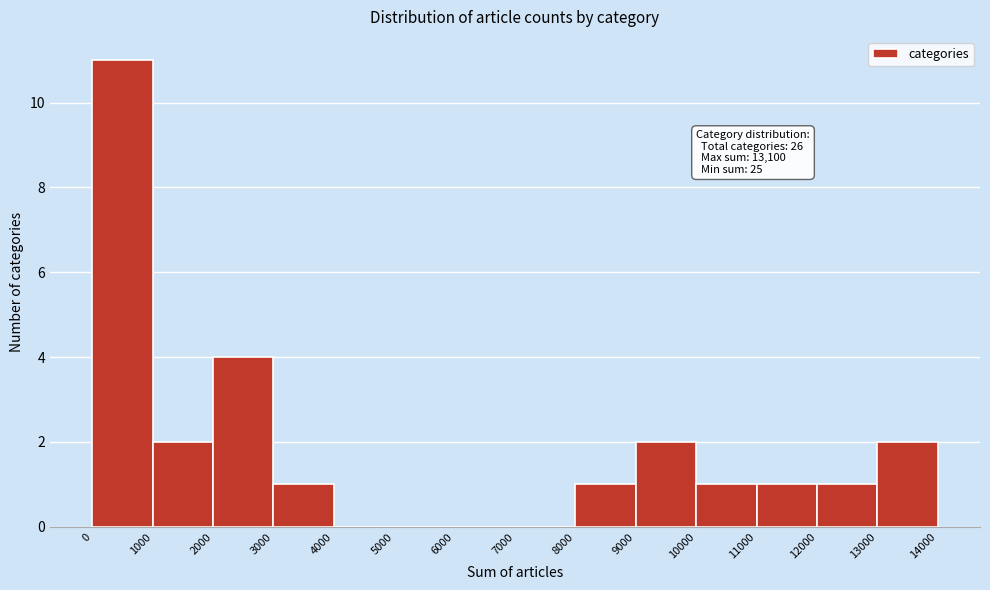

Over which range of the x-axis is the bar tallest?

0 to 1000